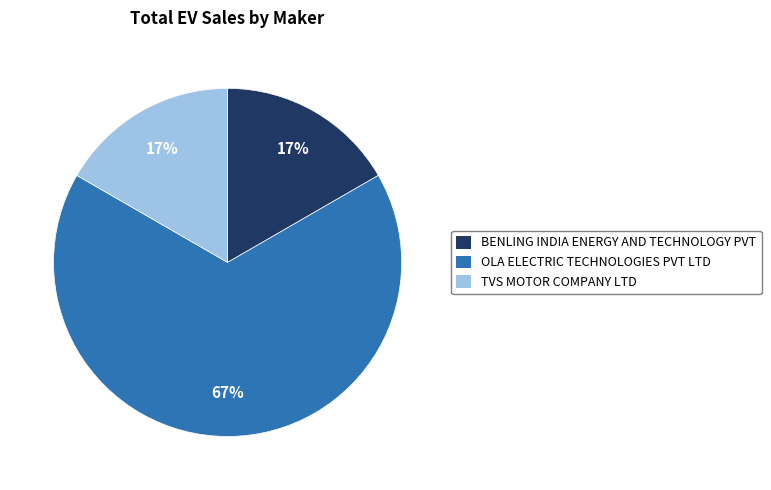

To the nearest percent, what percentage of the pie is TVS MOTOR COMPANY LTD?

17%